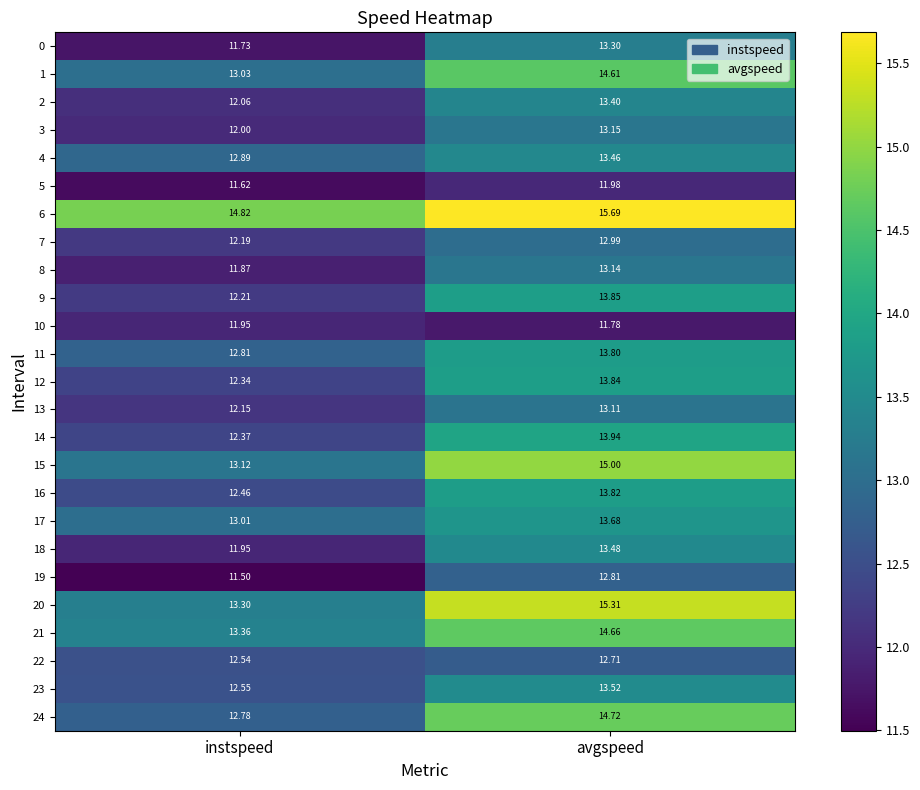

Which series has the largest total across all categories?

6